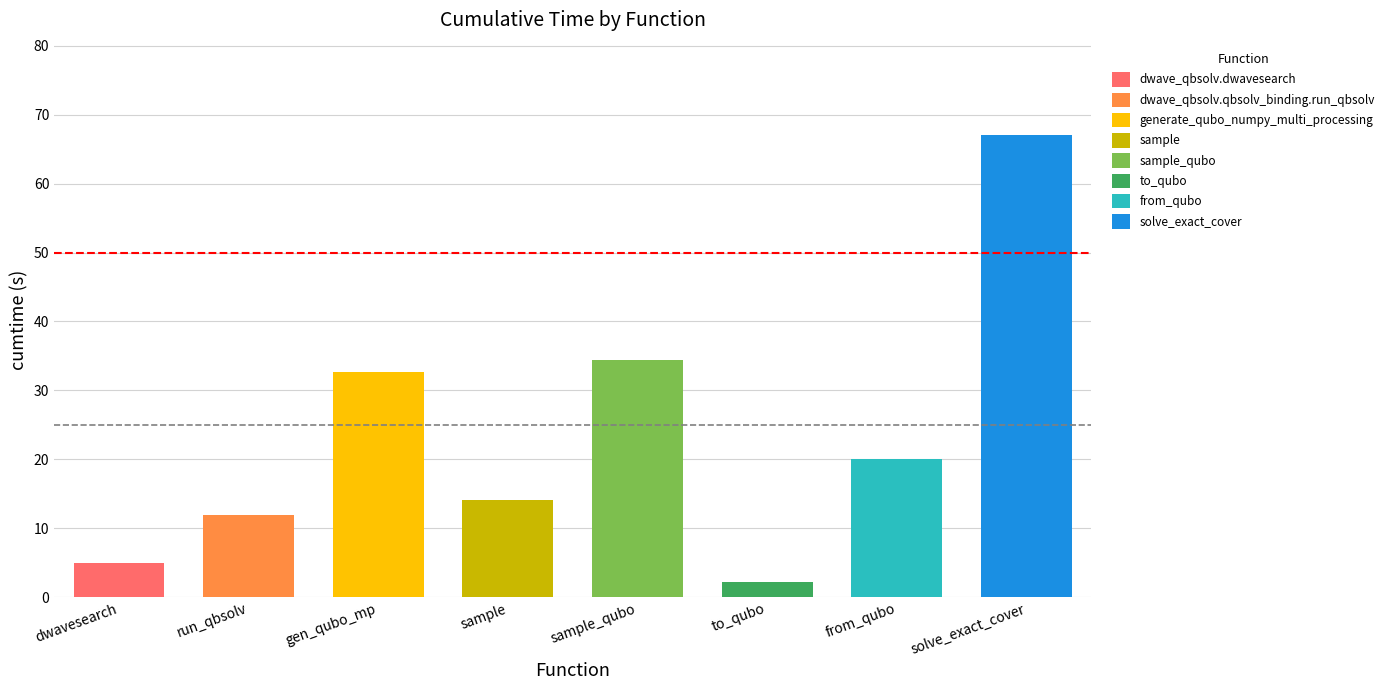

What is the sum of the values at dwave_qbsolv.dwavesearch and from_qubo?

25.2